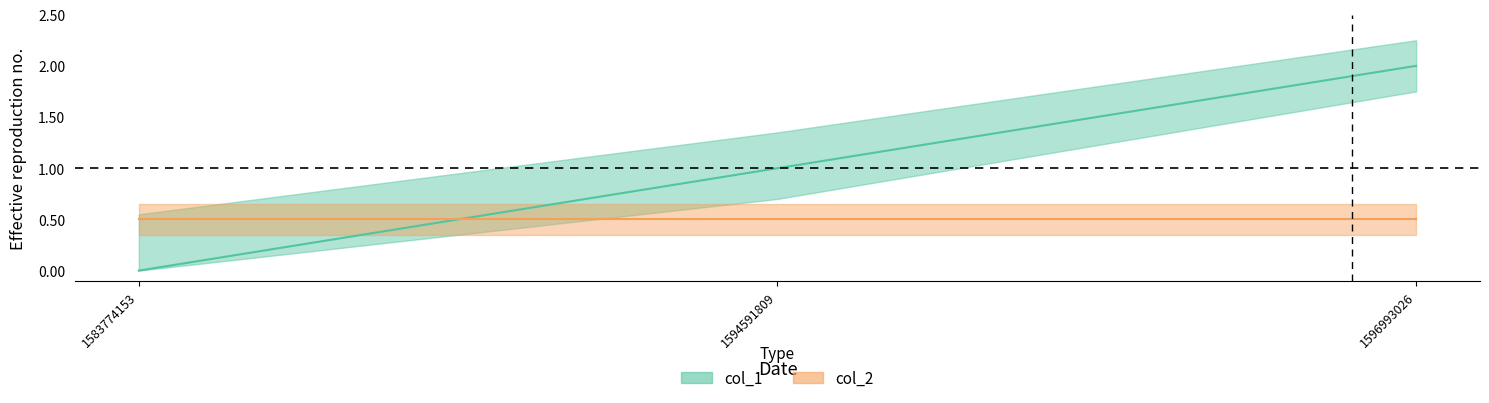

What is the sum of the values at 1583774153 and 1594591809?

1